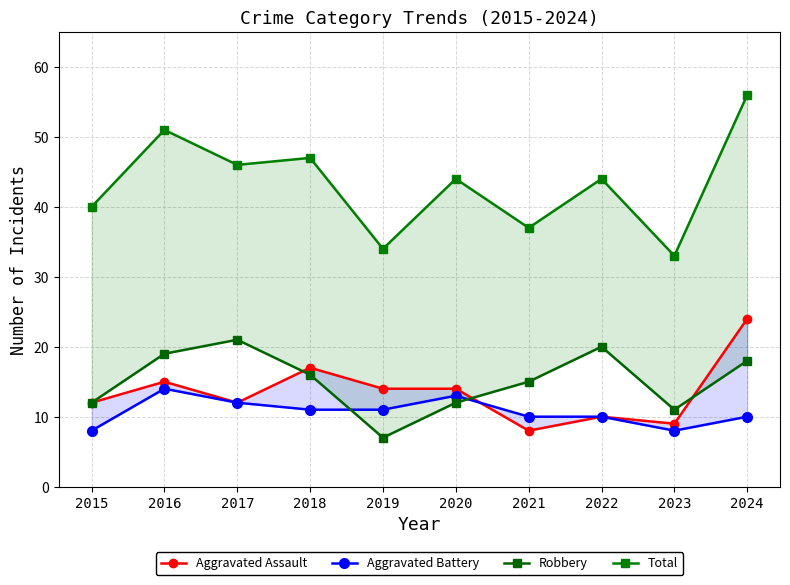

Which series has the widest spread of values?

Total